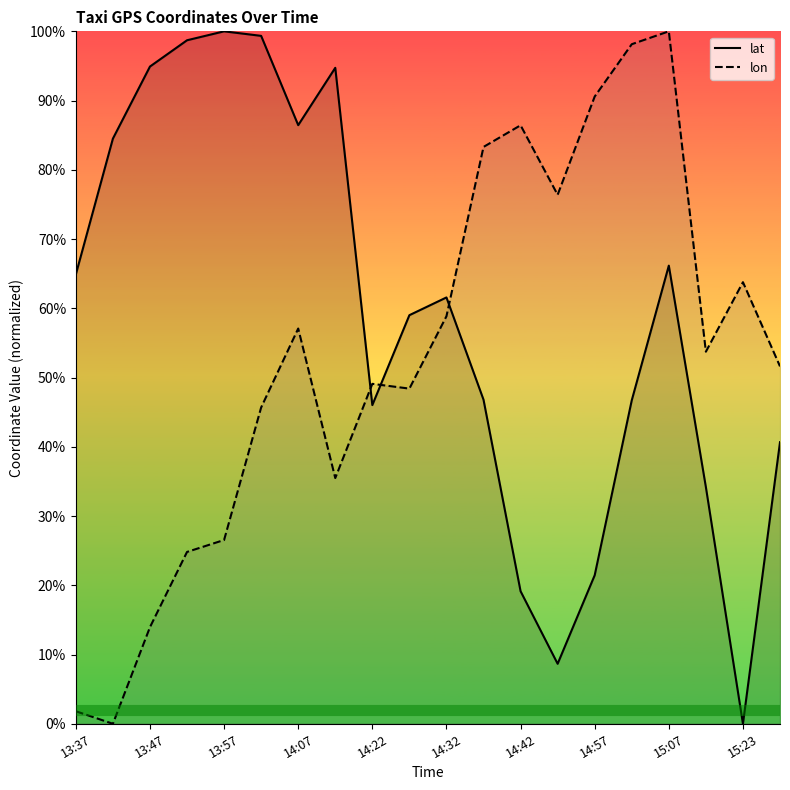

Rank the series by their average value, from highest to lowest.

lat, lon